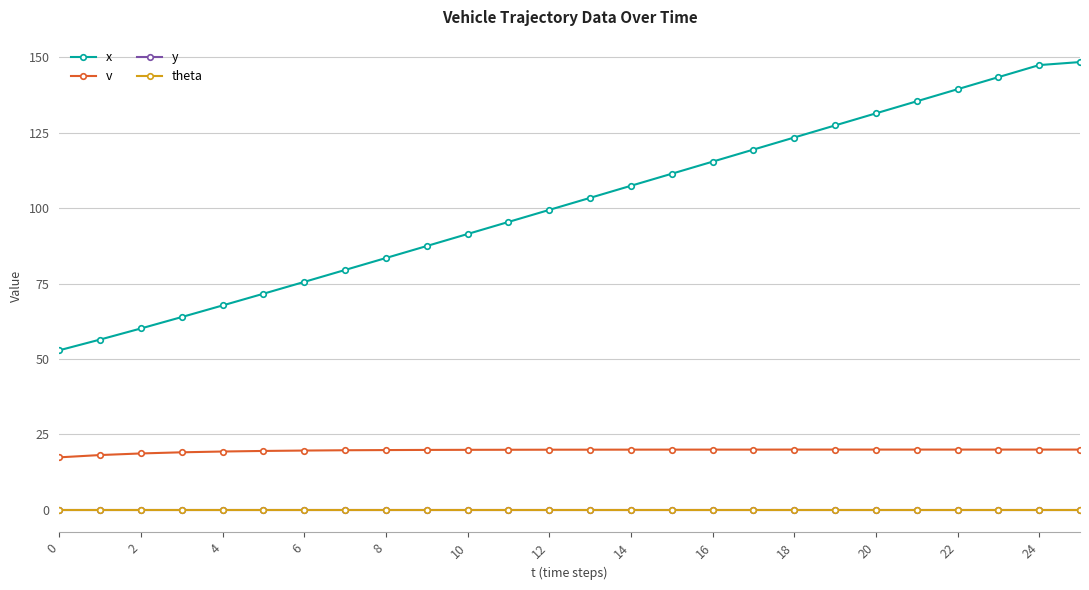

Does the chart have visible grid lines?

Yes